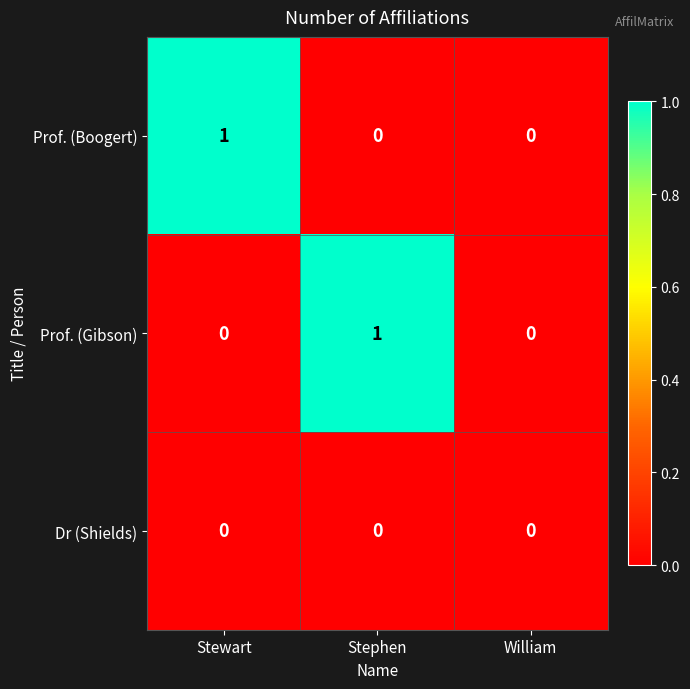

Reading left to right, extract all data points from this chart.

Prof. (Boogert): 1	0	0
Prof. (Gibson): 0	1	0
Dr (Shields): 0	0	0